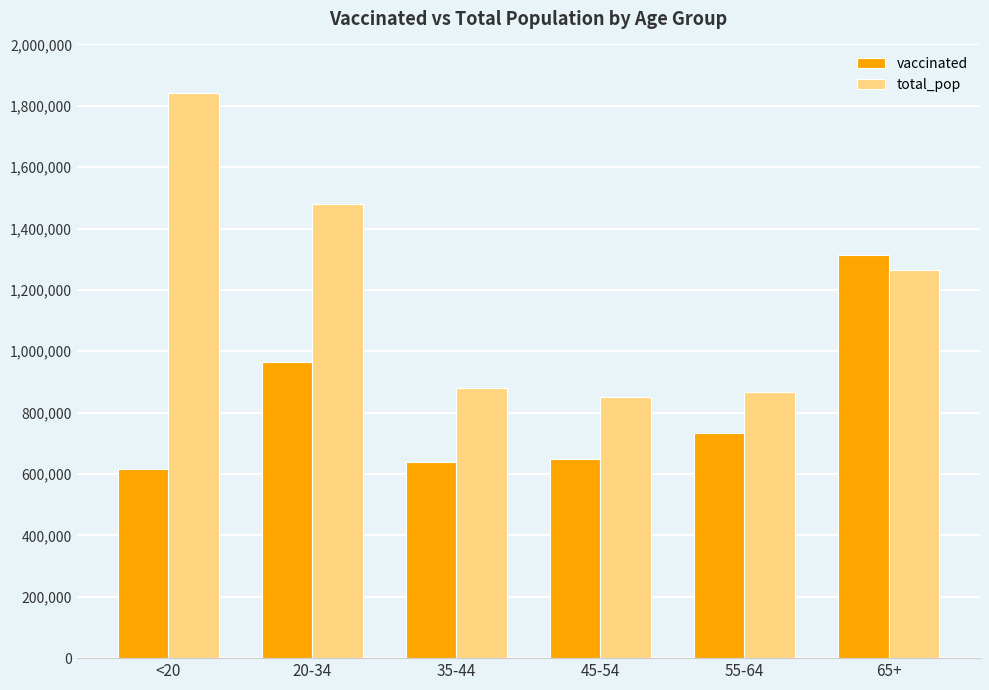

Are the bars horizontal?

No